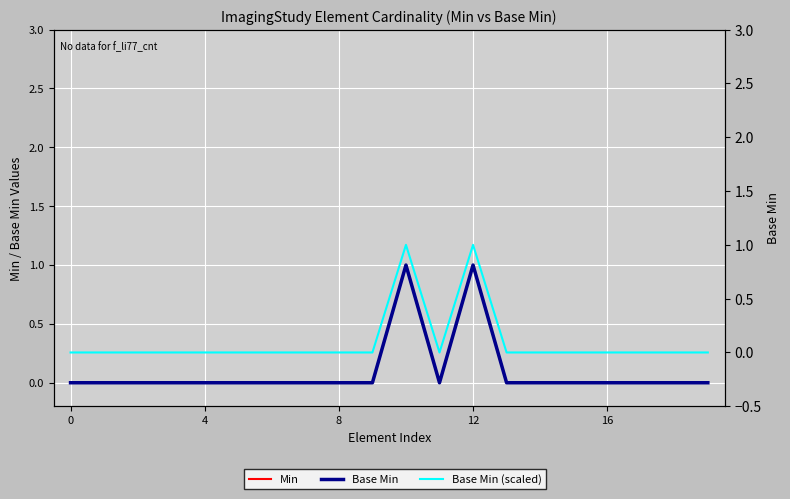

Reading left to right, extract all data points from this chart.

Min: 0	0	0	0	0	0	0	0	0	0	1	0	1	0	0	0	0	0	0	0
Base Min: 0	0	0	0	0	0	0	0	0	0	1	0	1	0	0	0	0	0	0	0
Base Min (scaled): 0	0	0	0	0	0	0	0	0	0	1	0	1	0	0	0	0	0	0	0